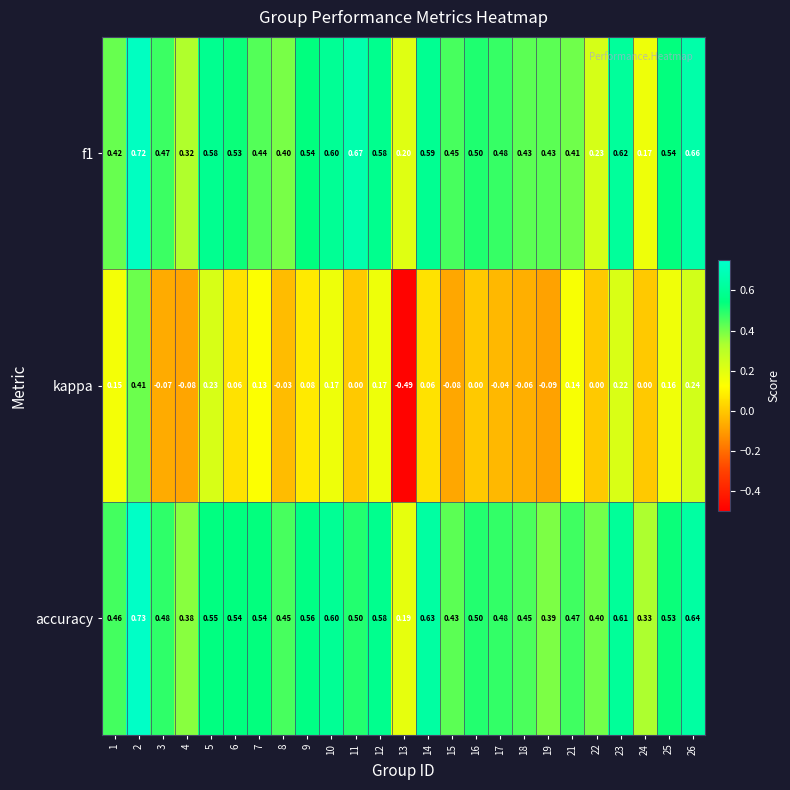

Which series has the largest total across all categories?

accuracy